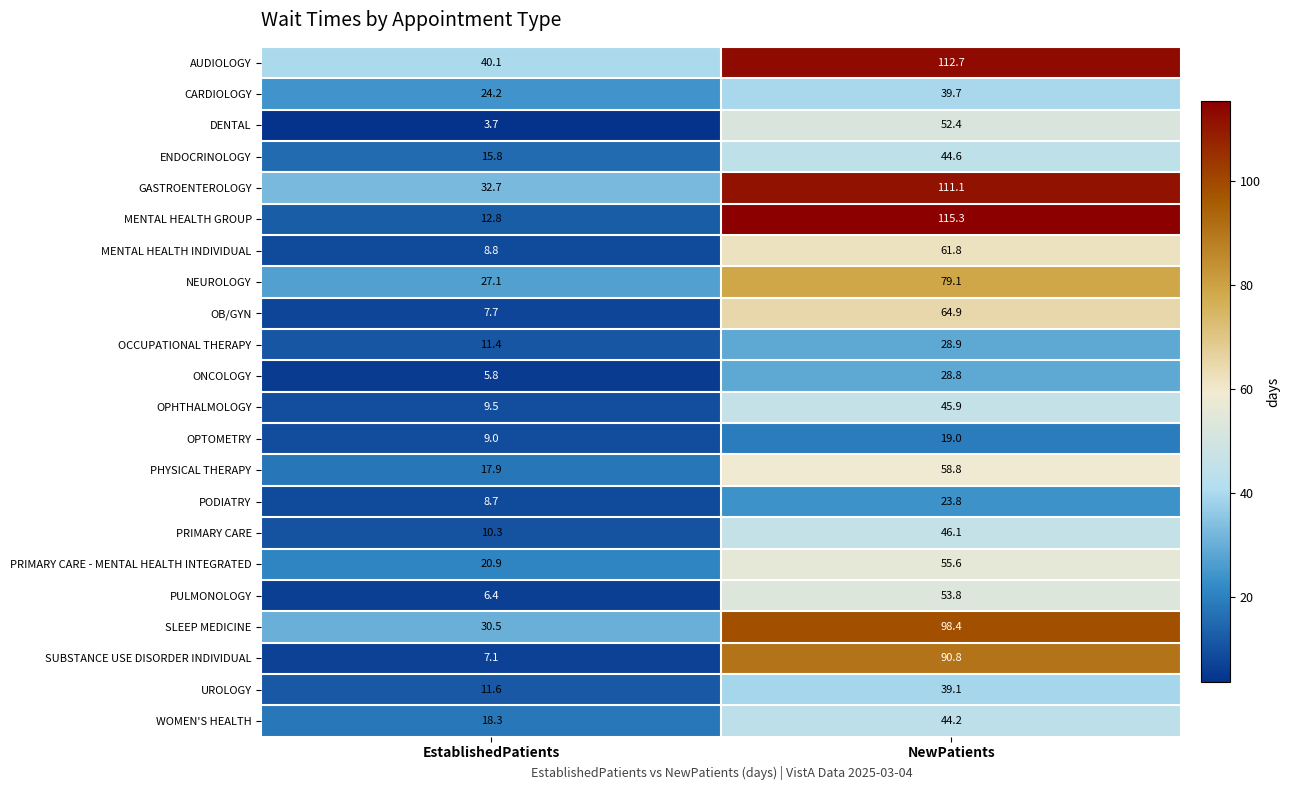

What is the difference between the maximum and minimum values in the ENDOCRINOLOGY series?

28.8